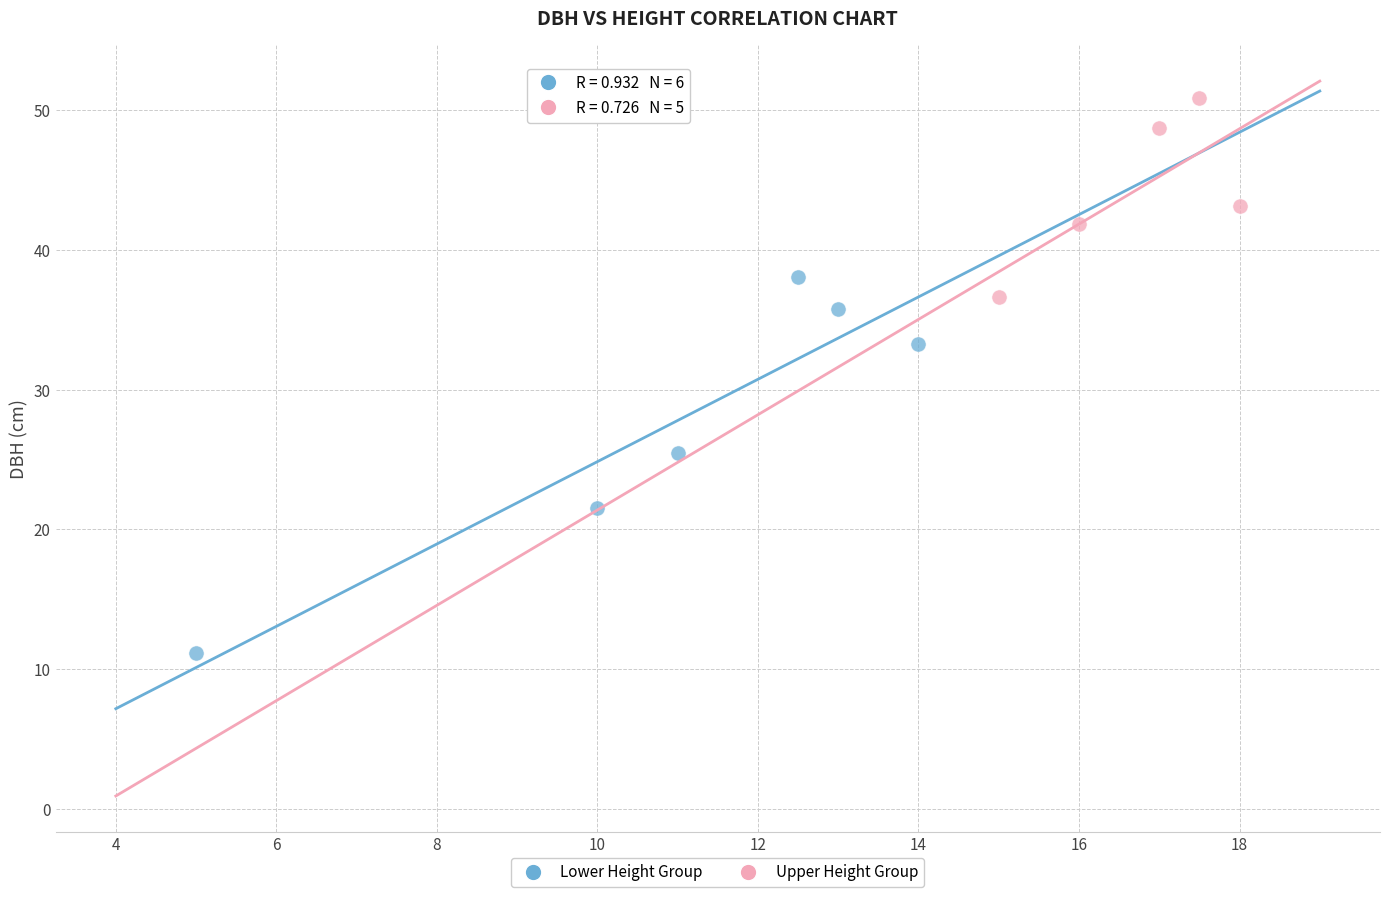

Which series reaches the minimum Y coordinate?

Lower Height Group